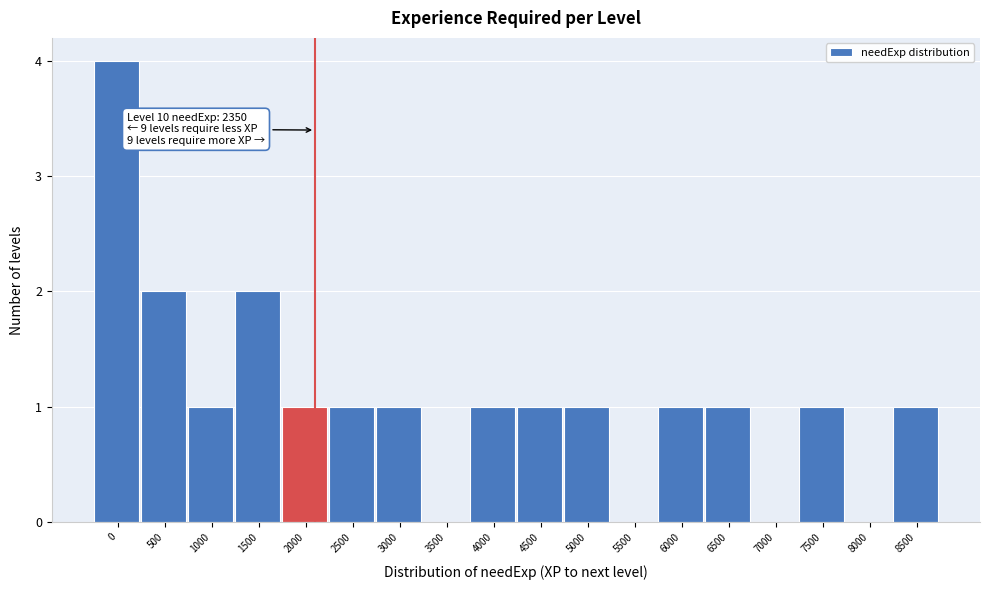

Reading left to right, extract all data points from this chart.

0=4	500=2	1000=1	1500=2	2000=1	2500=1	3000=1	3500=0	4000=1	4500=1	5000=1	5500=0	6000=1	6500=1	7000=0	7500=1	8000=0	8500=1